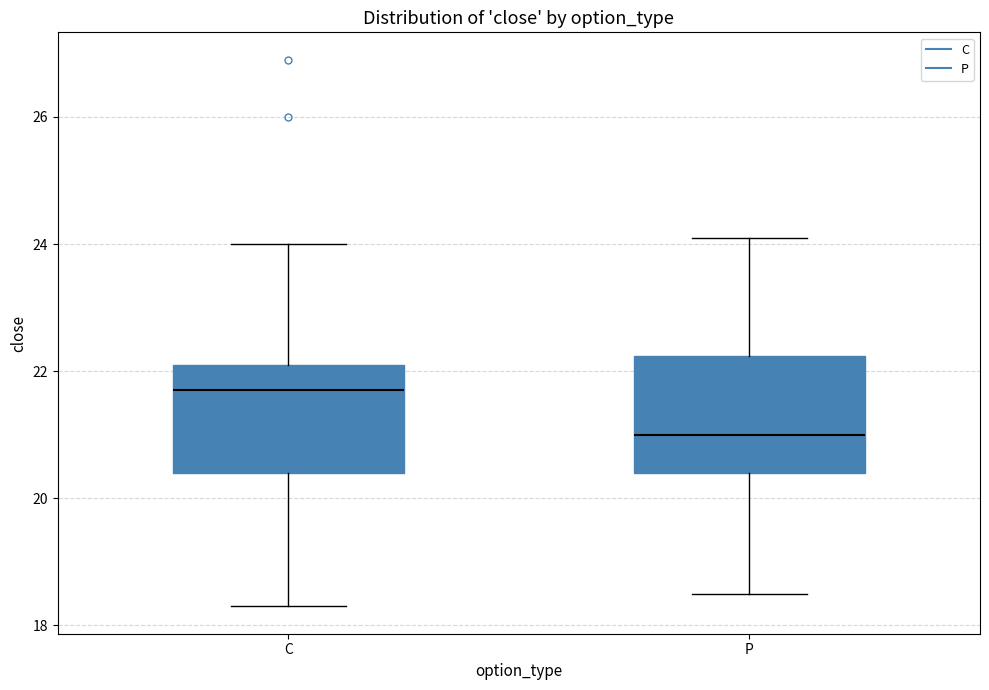

Reading left to right, transcribe this box plot: for each box, give where its median line is, the range the box spans, and where its two whiskers end, as read against the y-axis. The values are not printed on the chart, so give them approximately, as read against the axis.

C: median 21.8, box 20.4 to 22.2, whiskers 18.4 to 24.0
P: median 21.0, box 20.4 to 22.2, whiskers 18.6 to 24.2